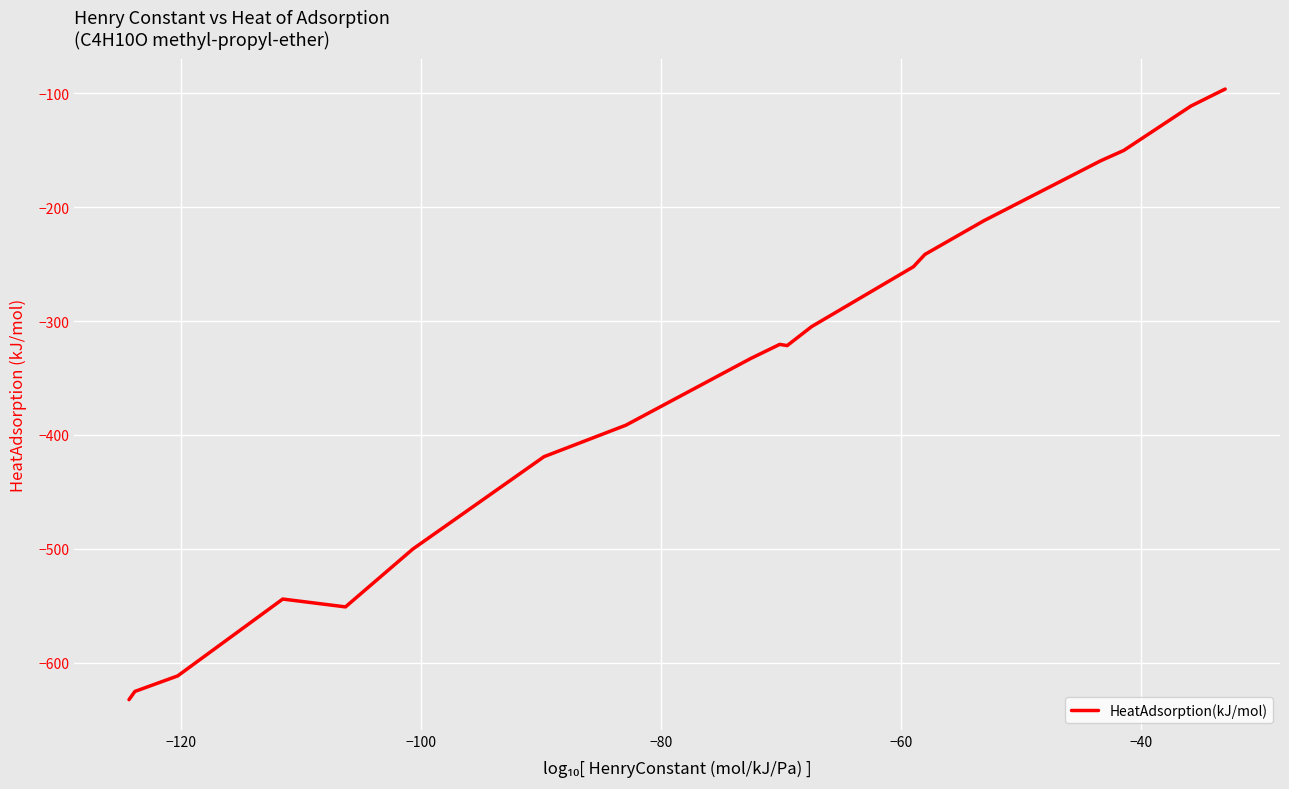

What is the maximum value shown in the chart?

-96.4